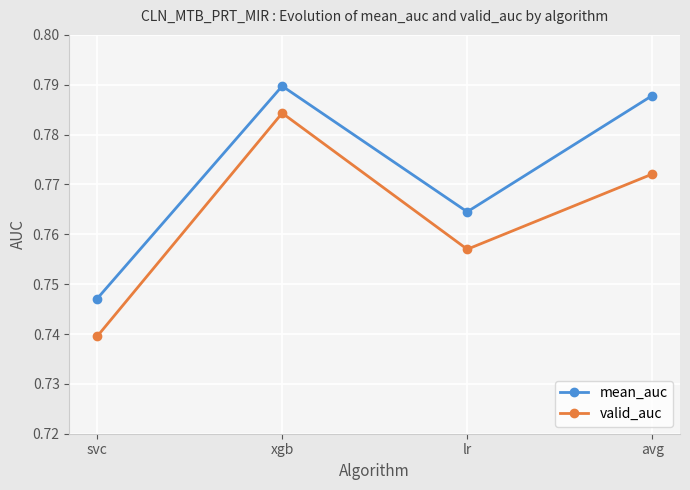

Which category has the lowest value across all series?

svc